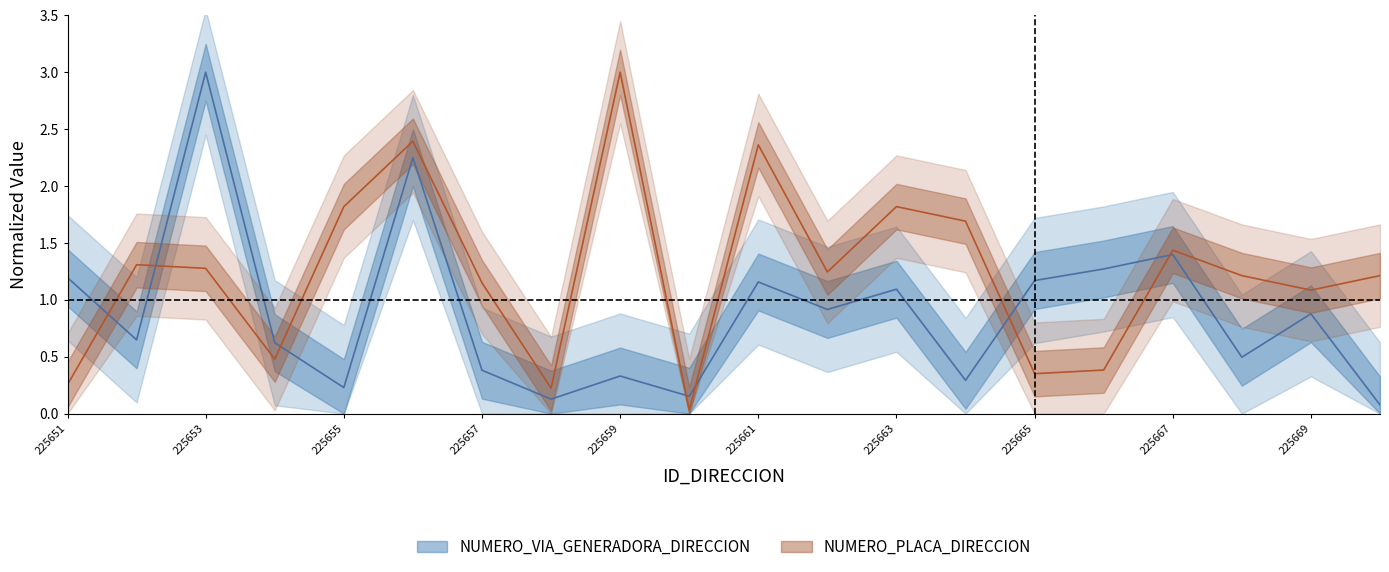

List the labels in order of NUMERO_VIA_GENERADORA_DIRECCION value, largest first.

225653, 225656, 225667, 225666, 225651, 225665, 225661, 225663, 225662, 225669, 225652, 225654, 225668, 225657, 225659, 225664, 225655, 225660, 225658, 225670